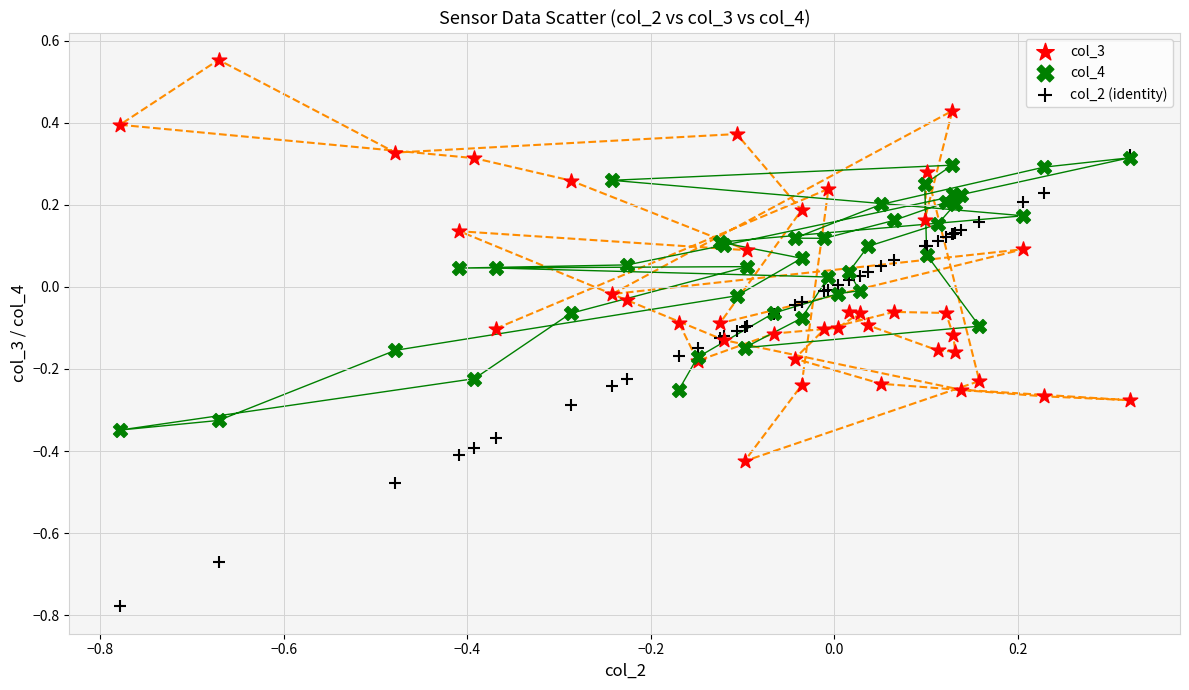

Which series reaches the minimum Y coordinate?

col_2 (identity)